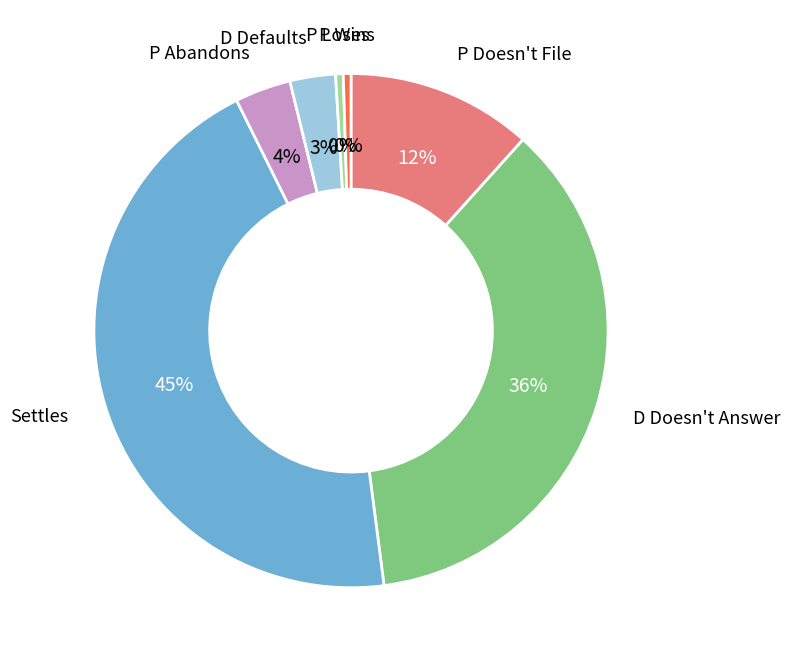

Do D Defaults and P Abandons together represent more than half of the pie?

No